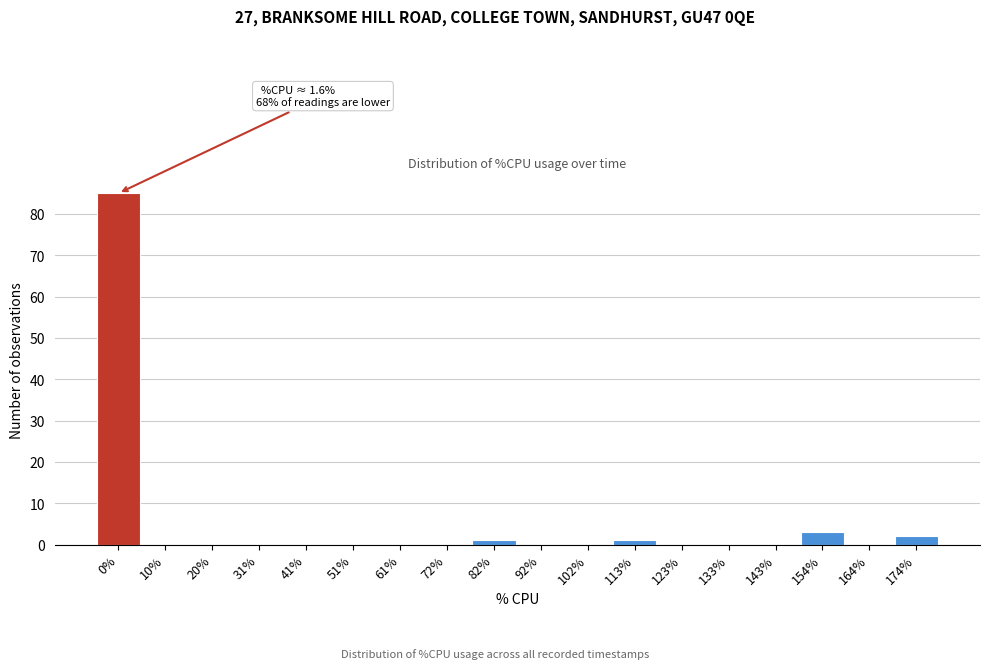

Reading left to right, list all the values displayed in this chart.

0%=85	10%=0	20%=0	31%=0	41%=0	51%=0	61%=0	72%=0	82%=1	92%=0	102%=0	113%=1	123%=0	133%=0	143%=0	154%=3	164%=0	174%=2